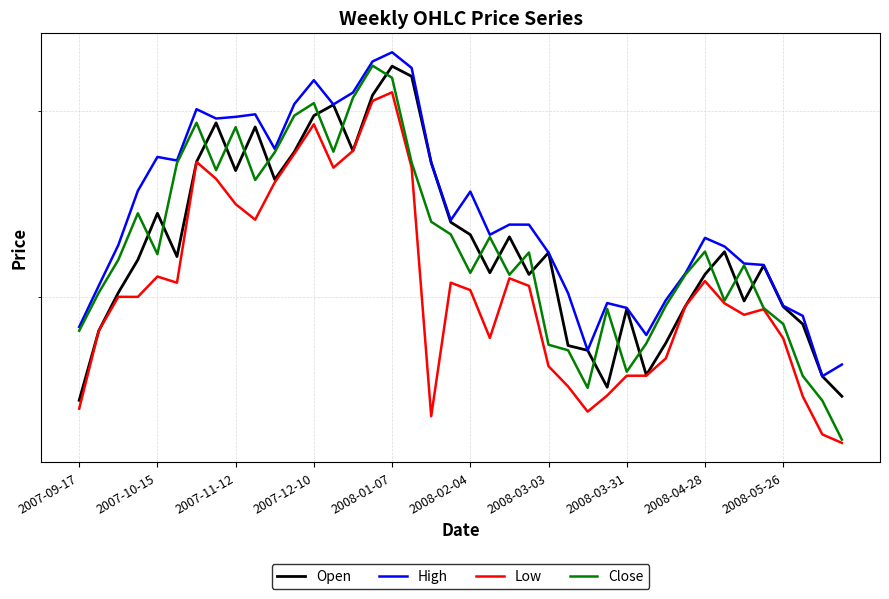

At how many categories does at least one series exceed 5839?

11